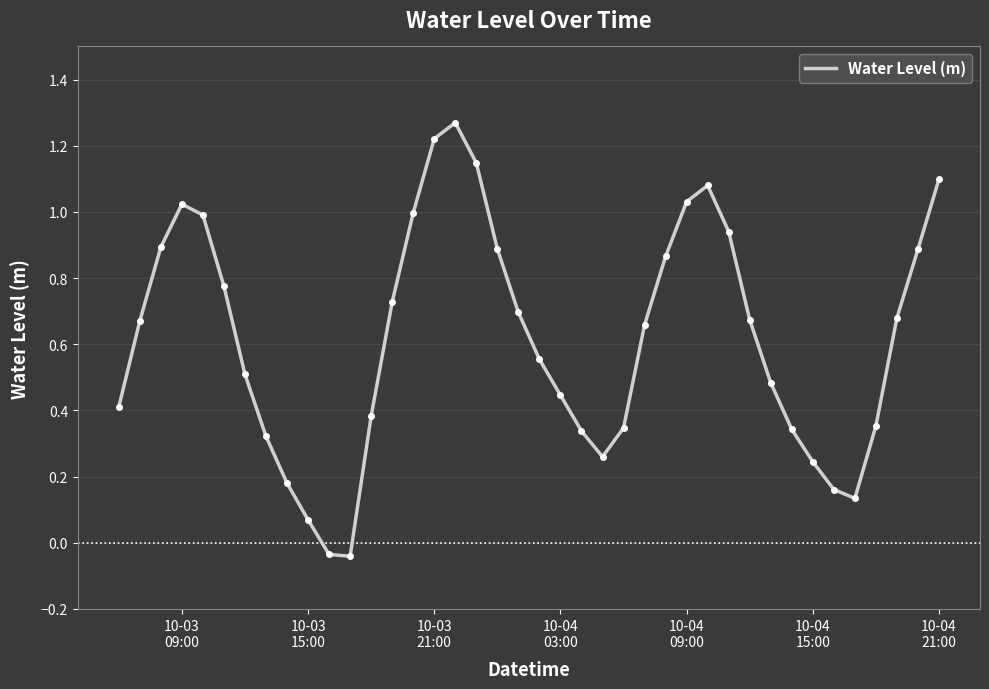

Count the number of categories in the chart.

40